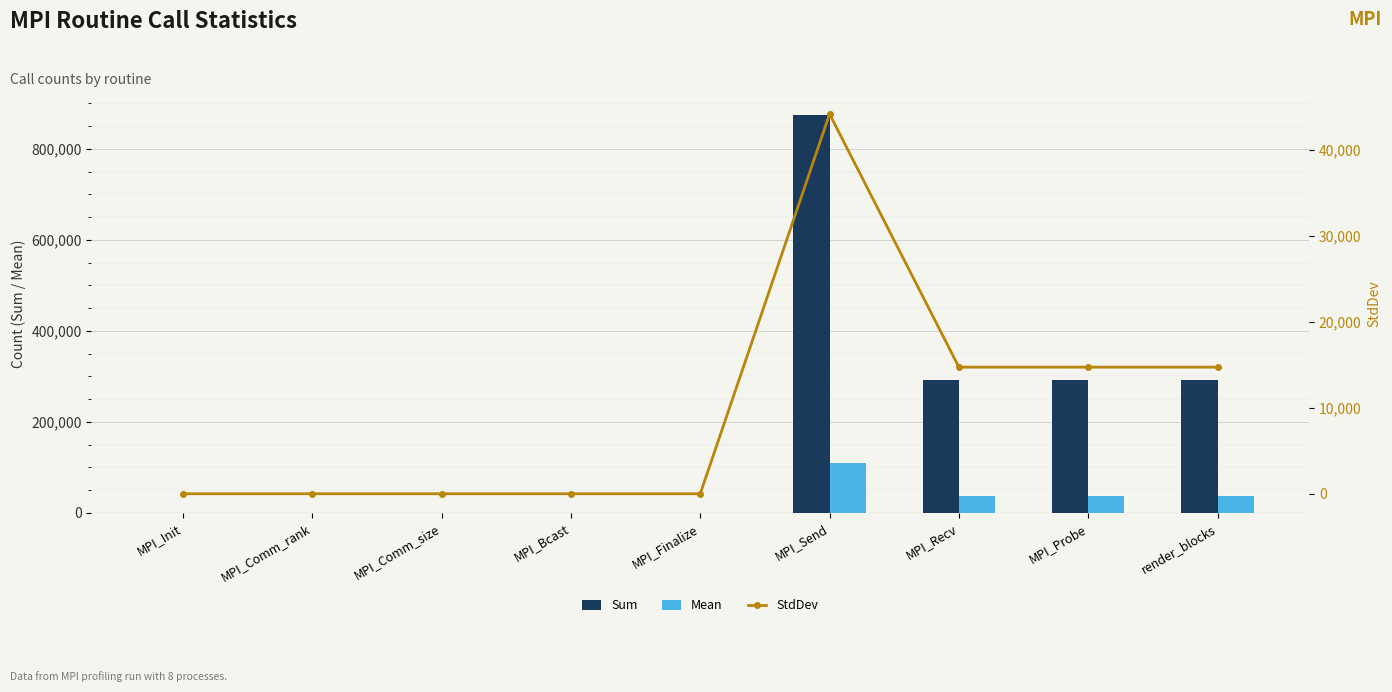

Rank the series by their maximum value, from lowest to highest.

StdDev, Mean, Sum